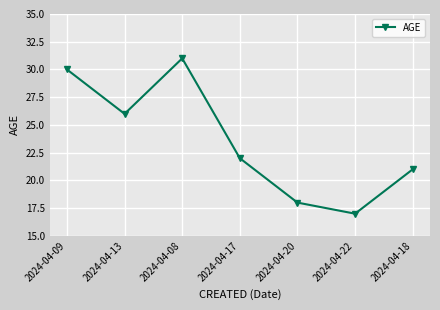

List the labels in order of value, smallest first.

2024-04-22, 2024-04-20, 2024-04-18, 2024-04-17, 2024-04-13, 2024-04-09, 2024-04-08